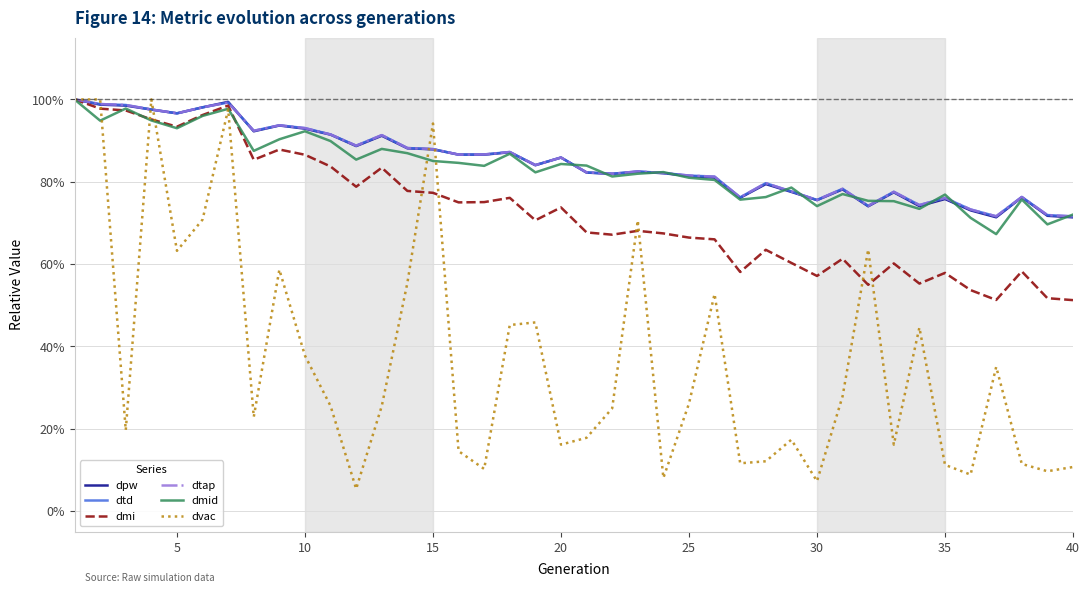

How many times do dvac and dtap cross each other?

5